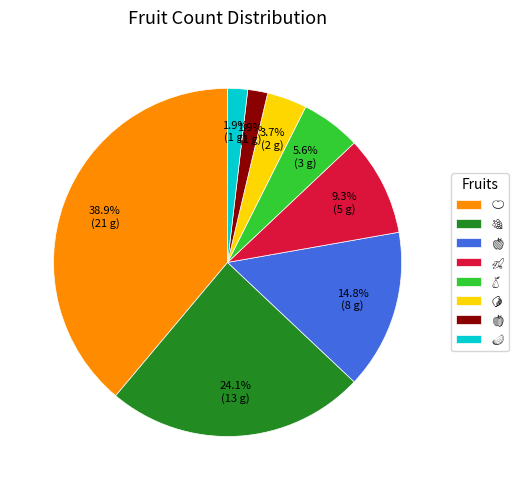

Does any single category account for the majority?

No